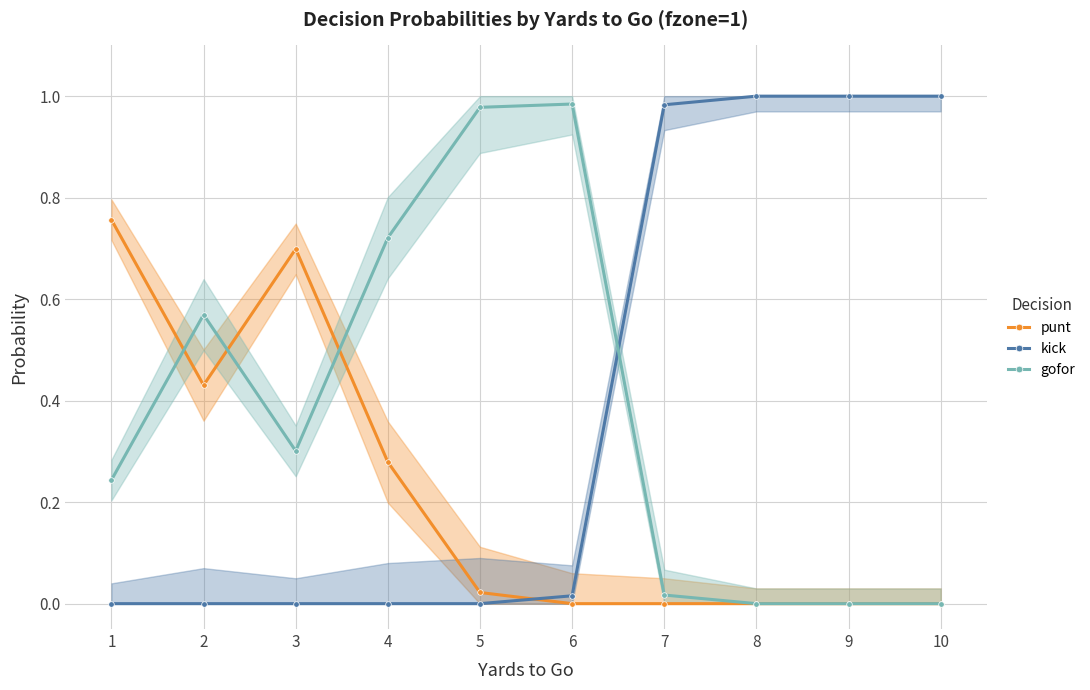

Is the value of gofor at 1 greater than the value of kick at 4?

Yes